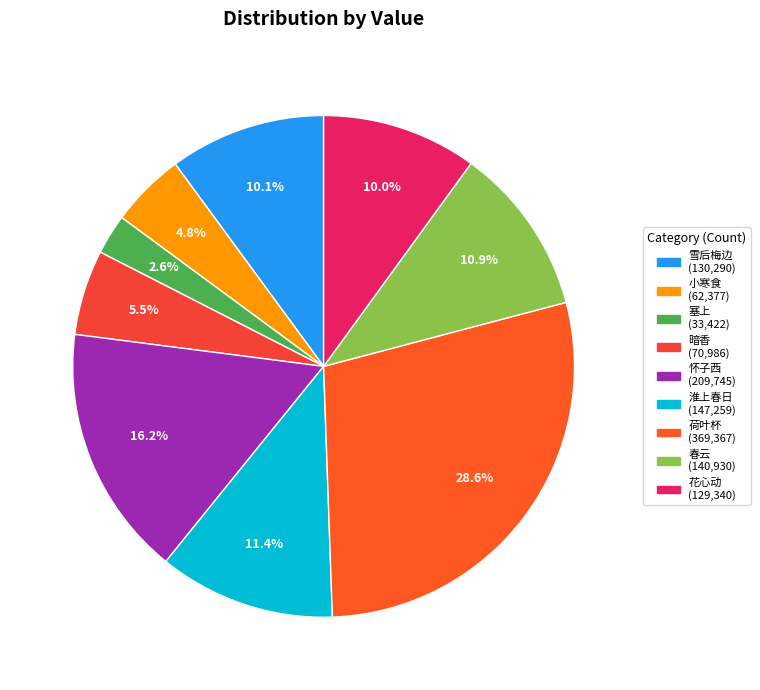

How many slices are in this pie chart?

9